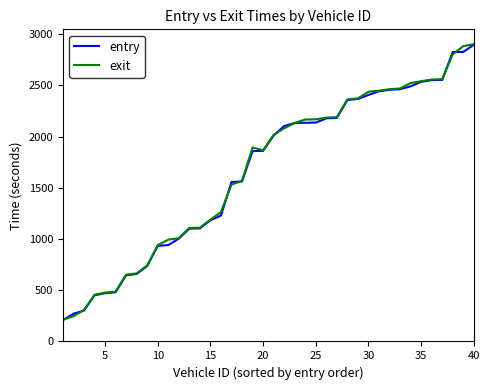

What is the greatest value displayed?

2902.5